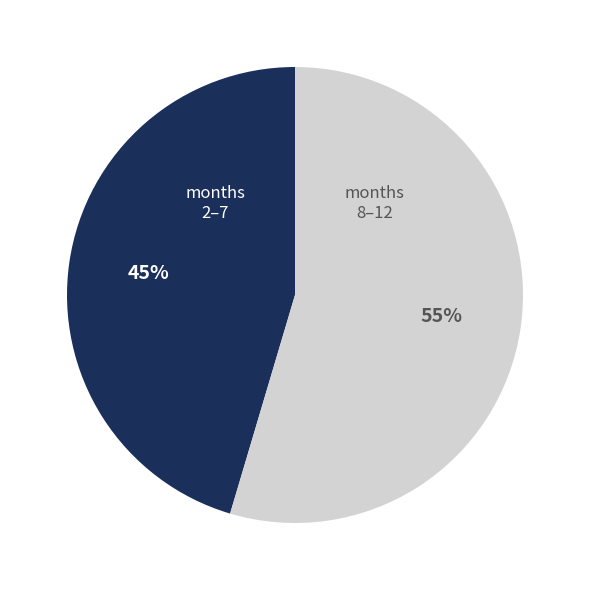

To the nearest percent, what is the average slice percentage?

50%